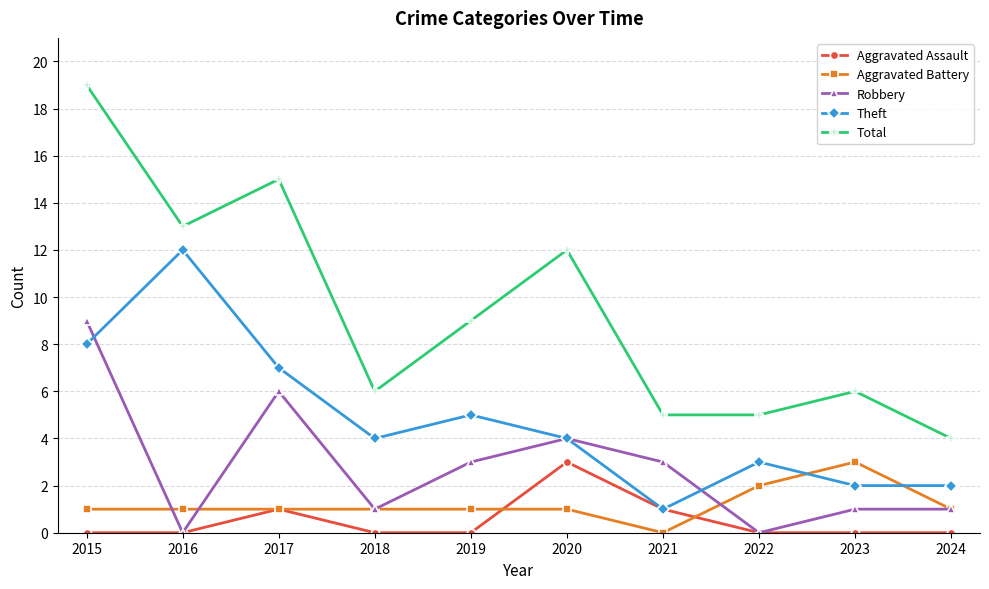

True or false: Aggravated Battery and Aggravated Assault intersect in this chart.

True